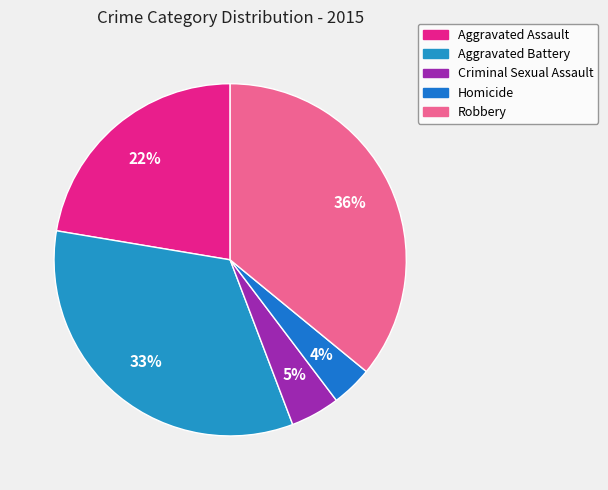

How many segments does this pie chart have?

5